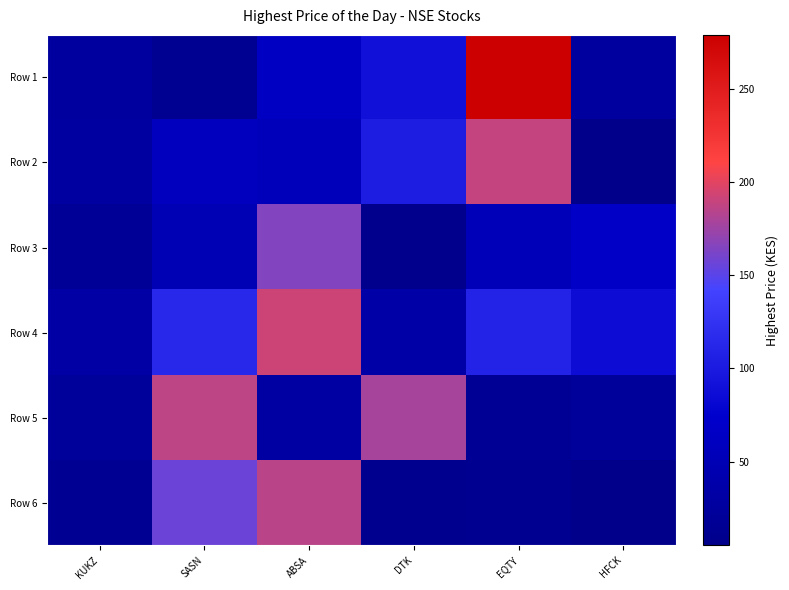

Rank the series at HFCK from lowest to highest value.

Row 2, Row 6, Row 5, Row 1, Row 3, Row 4